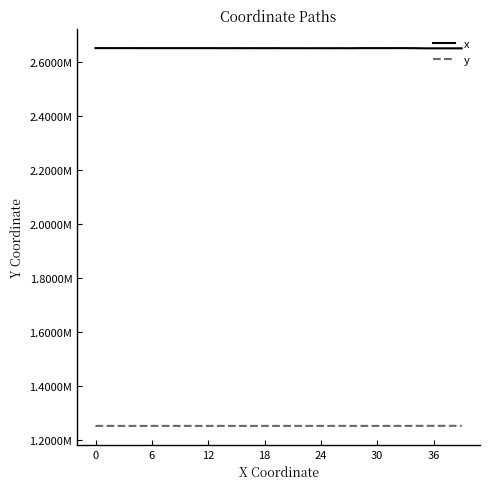

What are all the series names shown in the legend?

x, y